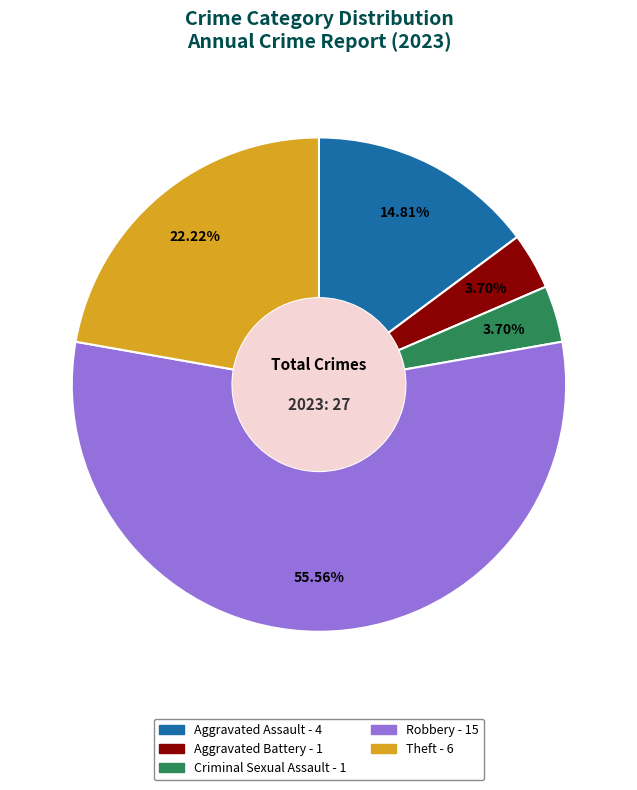

How much of the chart is everything except Criminal Sexual Assault?

96.3%